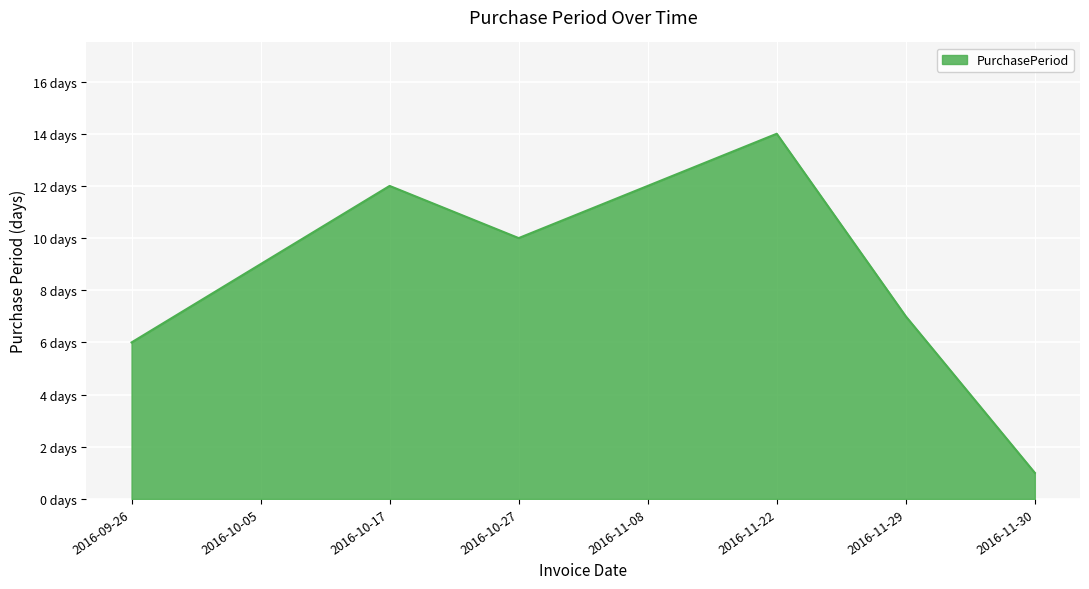

True or false: the data shows 3 at 2016-11-29.

False